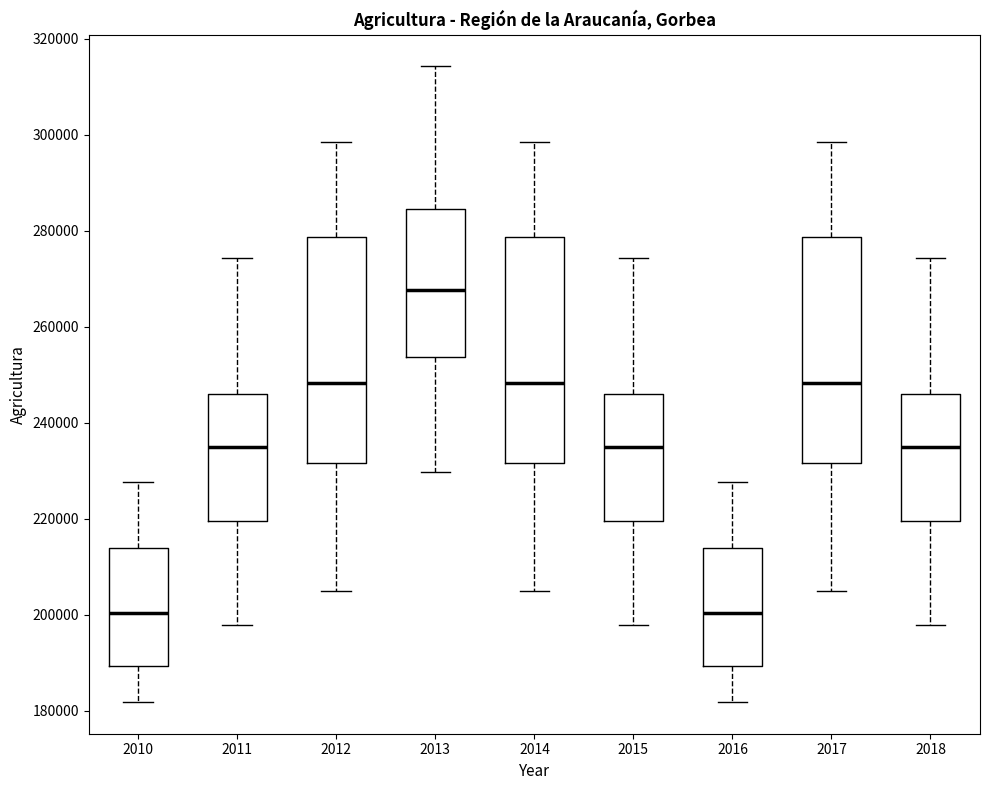

Where does the lower whisker of the box at x = 2010 end on the y-axis? The values are not printed on the chart, so give them approximately, as read against the axis.

182000